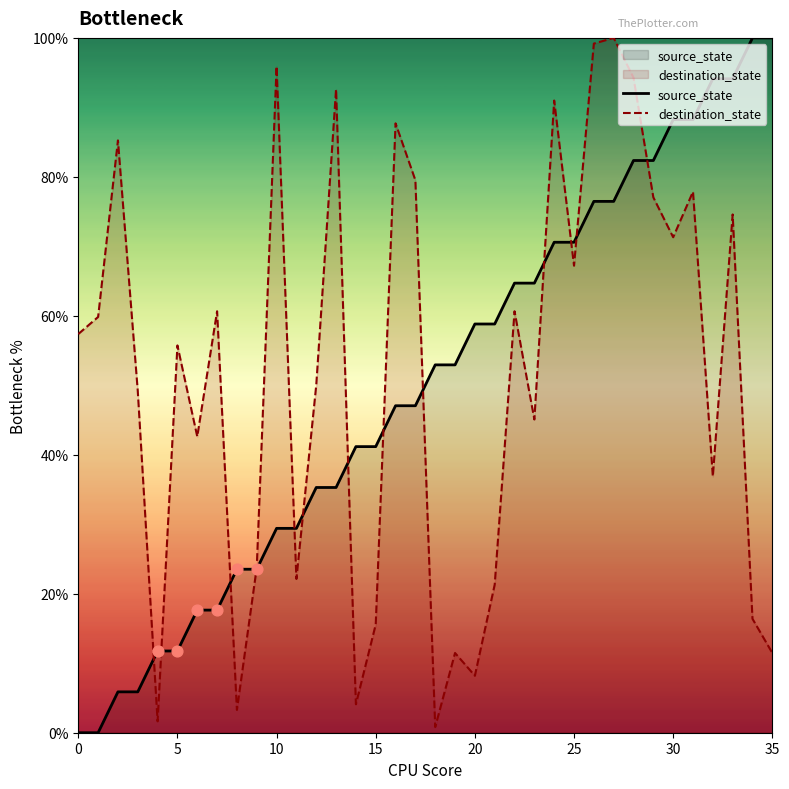

Which series has the largest total across all categories?

destination_state